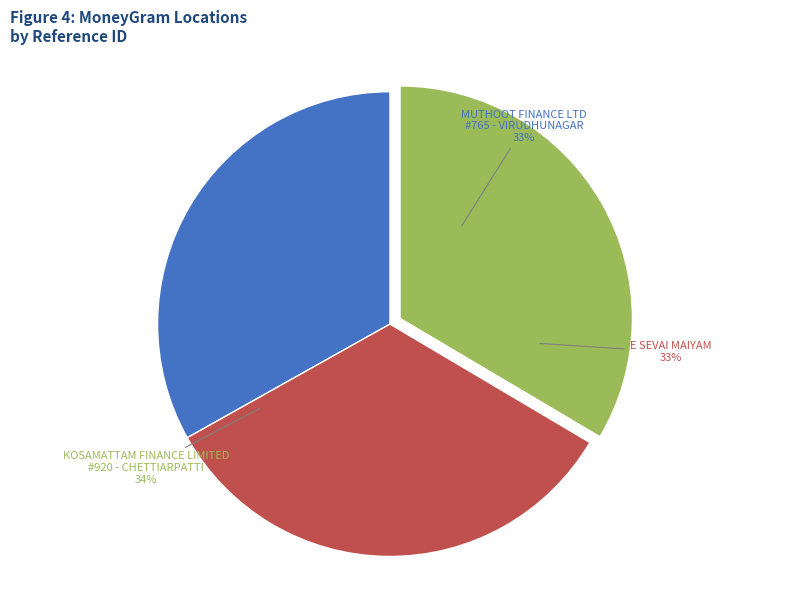

True or false: KOSAMATTAM FINANCE LIMITED - #920 - CHET accounts for 41% of the total.

False